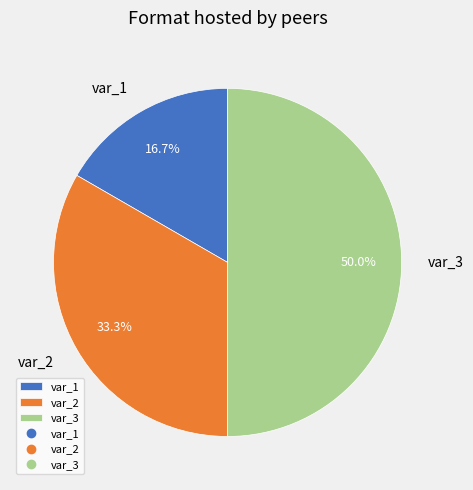

Does var_2 represent more than half of the total?

No